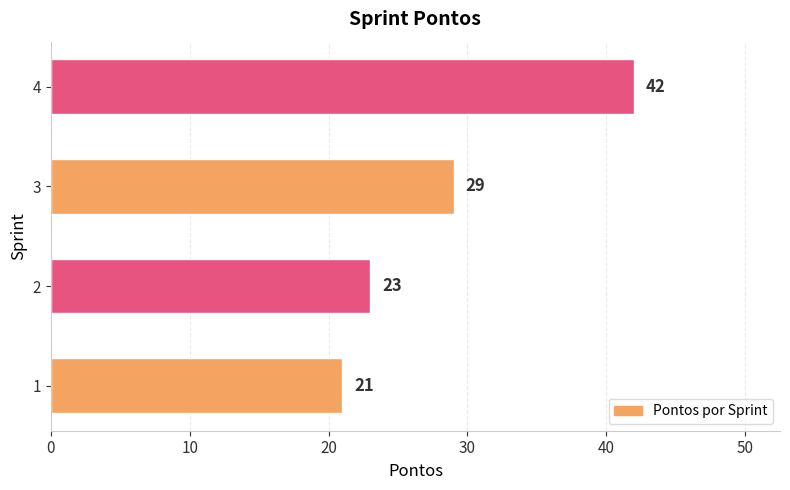

The value at 3 is 49. True or false?

False